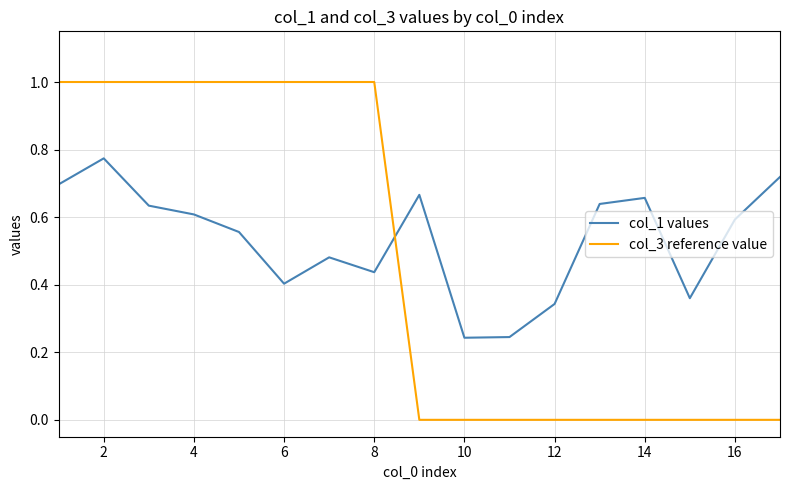

What is the greatest value displayed?

1.0